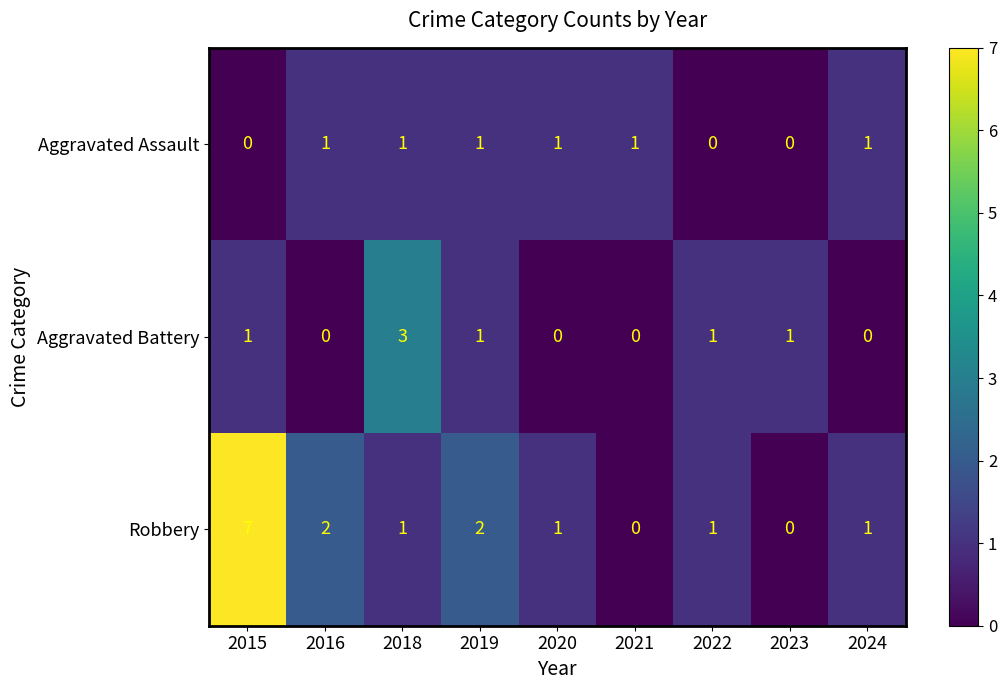

How many values in the Robbery series are below 1?

2